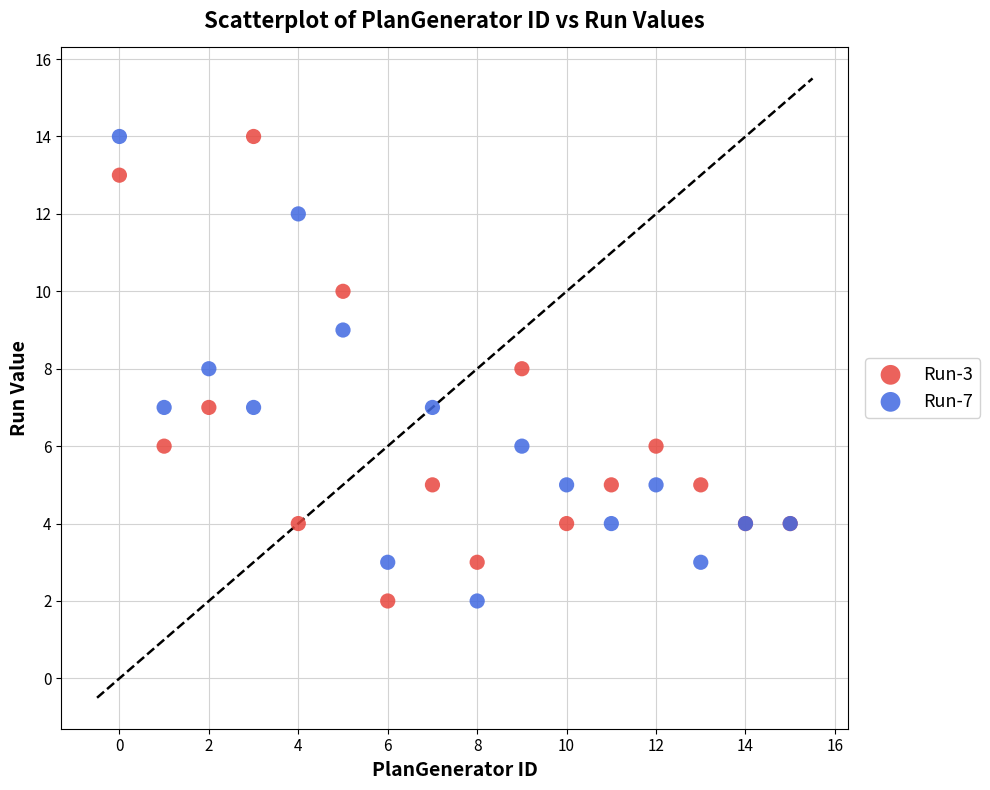

What are all the series names shown in the legend?

Run-3, Run-7